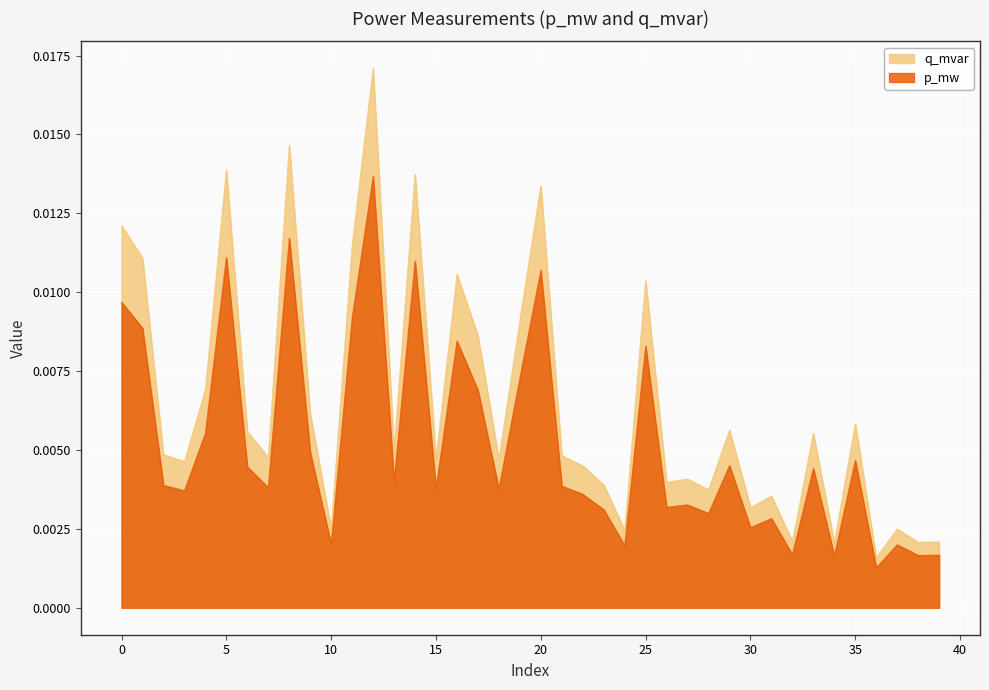

Is it true that q_mvar equals 0.0 at 28?

False